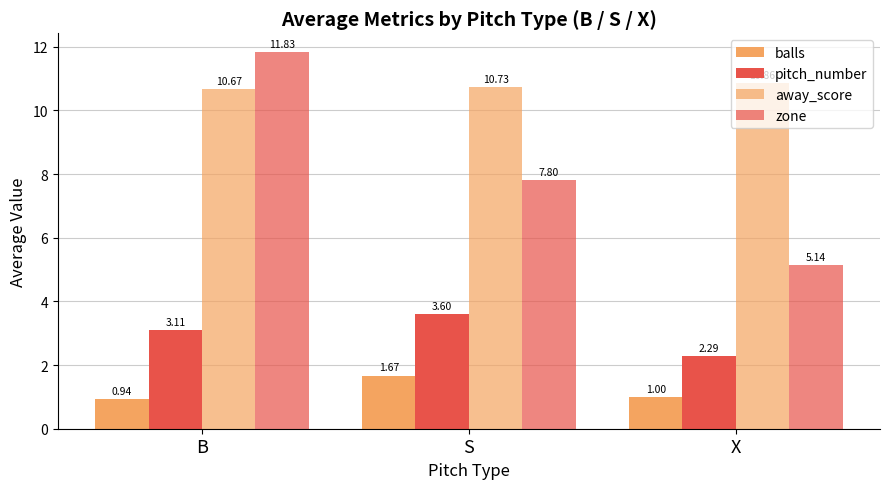

What is the smallest value displayed?

0.9